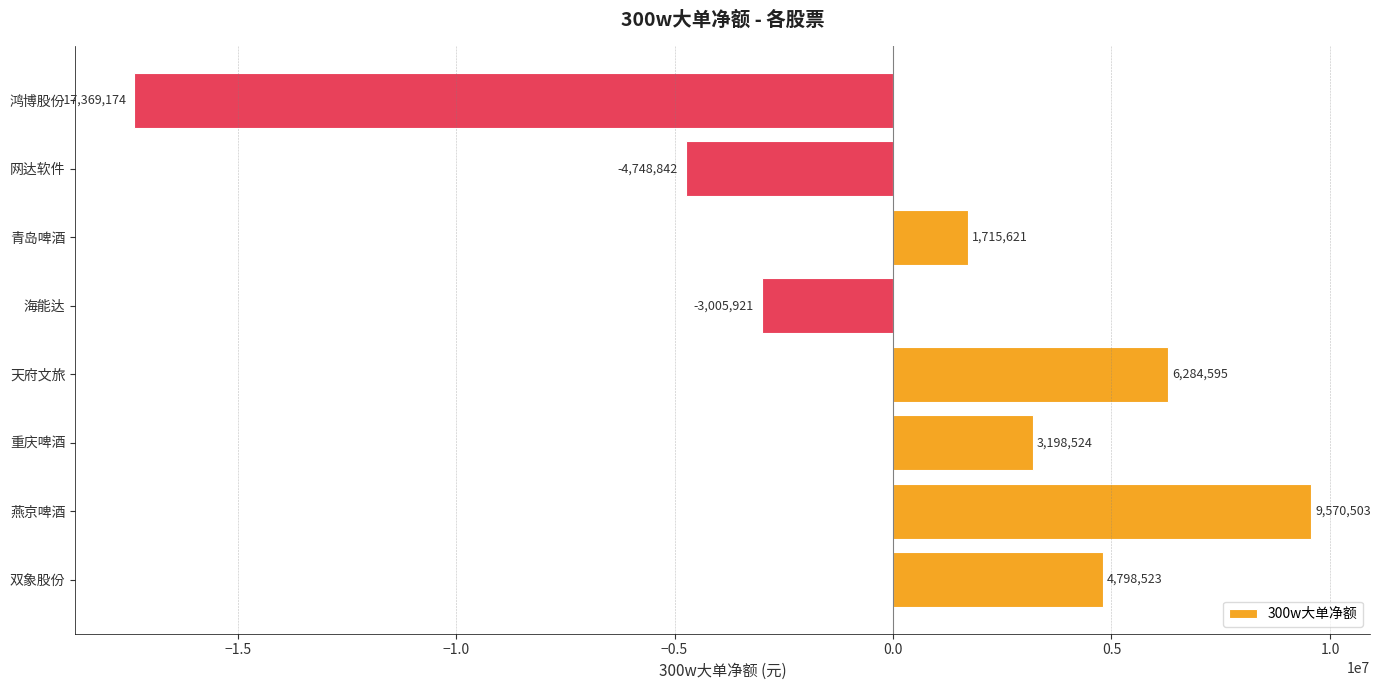

List the labels in order of value, largest first.

燕京啤酒, 天府文旅, 双象股份, 重庆啤酒, 青岛啤酒, 海能达, 网达软件, 鸿博股份